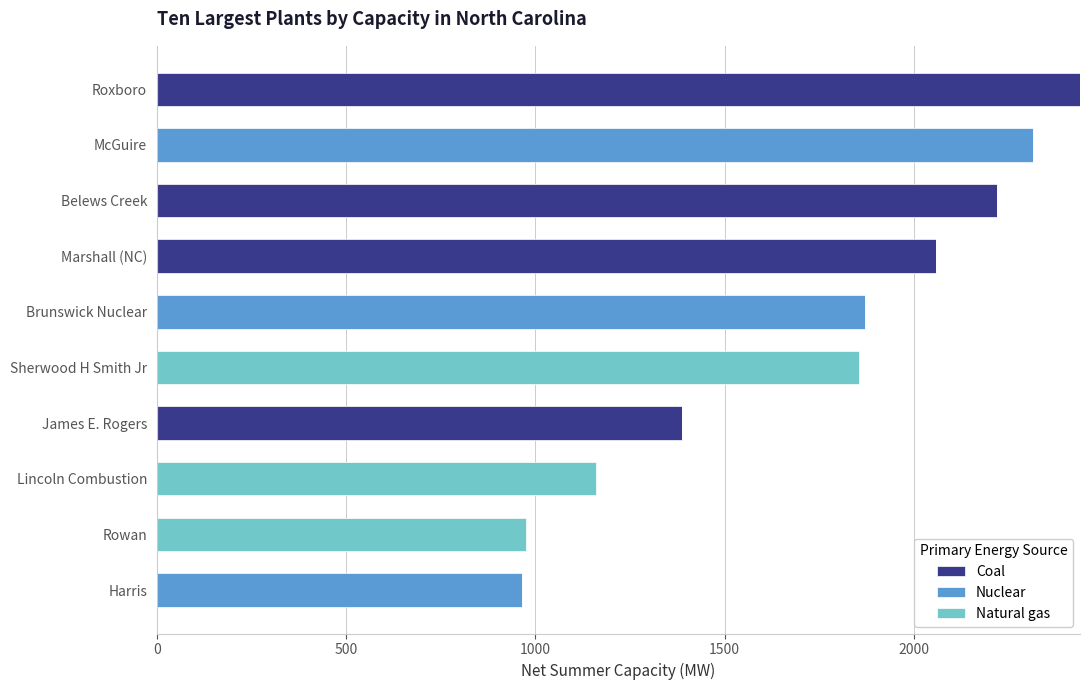

What is the total value across all series at Marshall (NC)?

2058.0